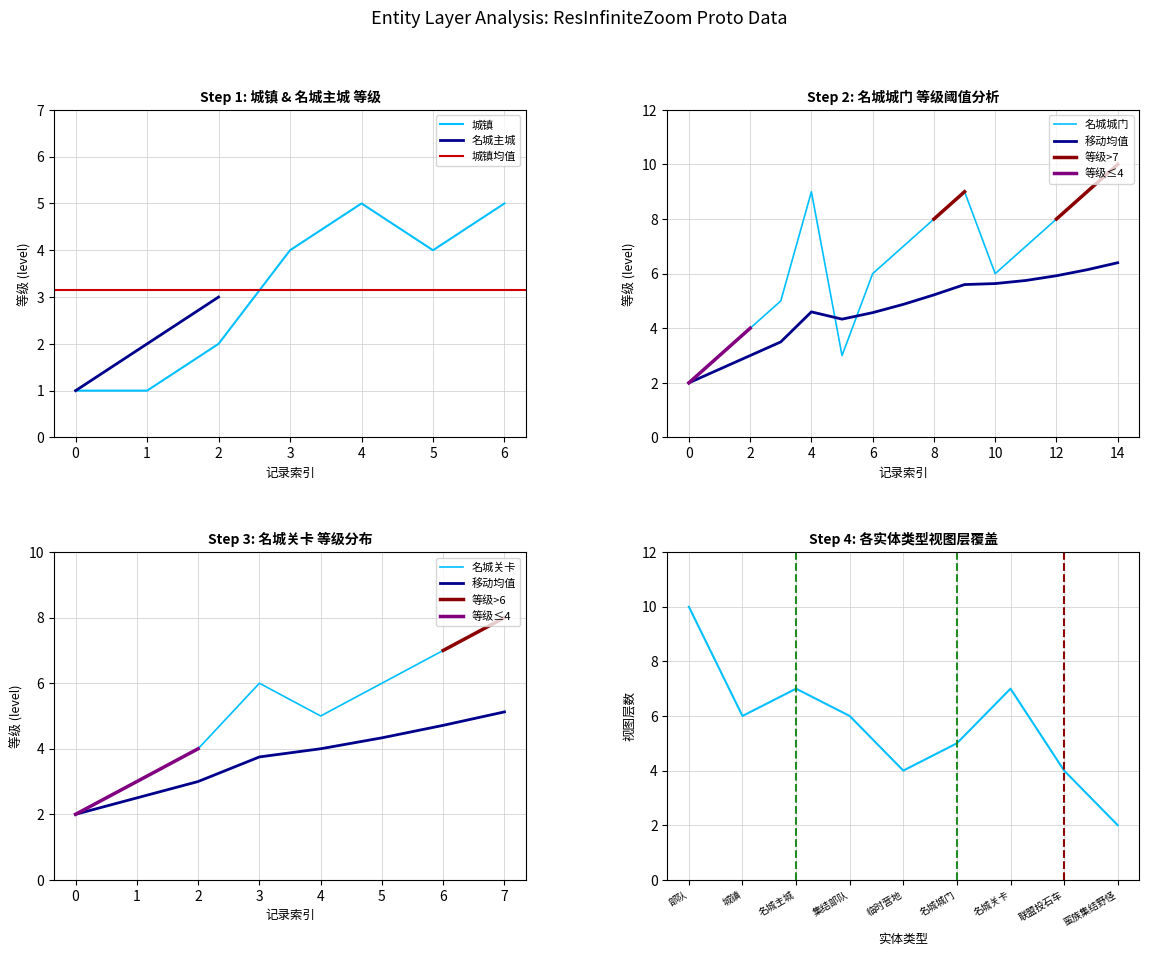

What is the average value of the view_layer_coverage series?

6